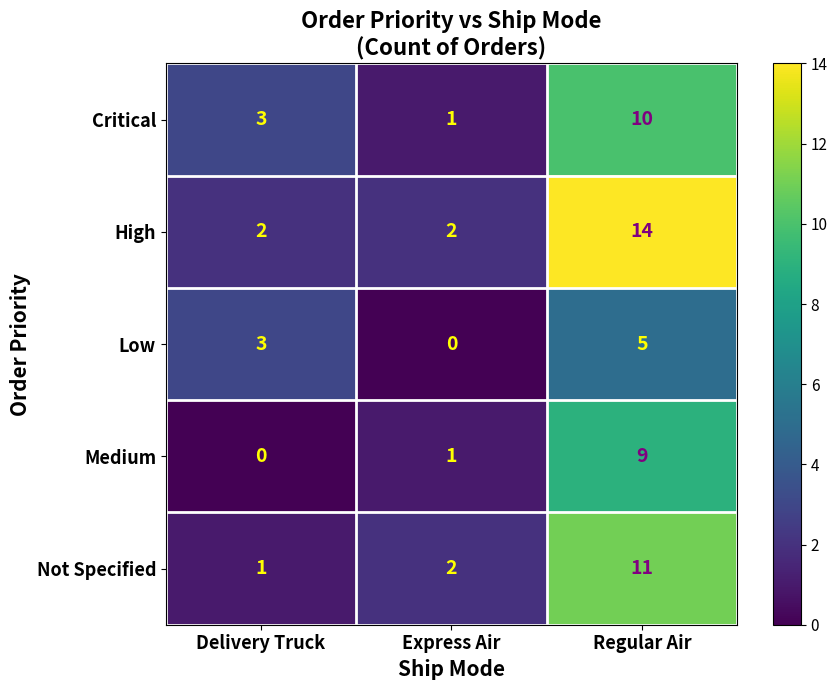

Which label corresponds to the largest value in the chart?

Regular Air